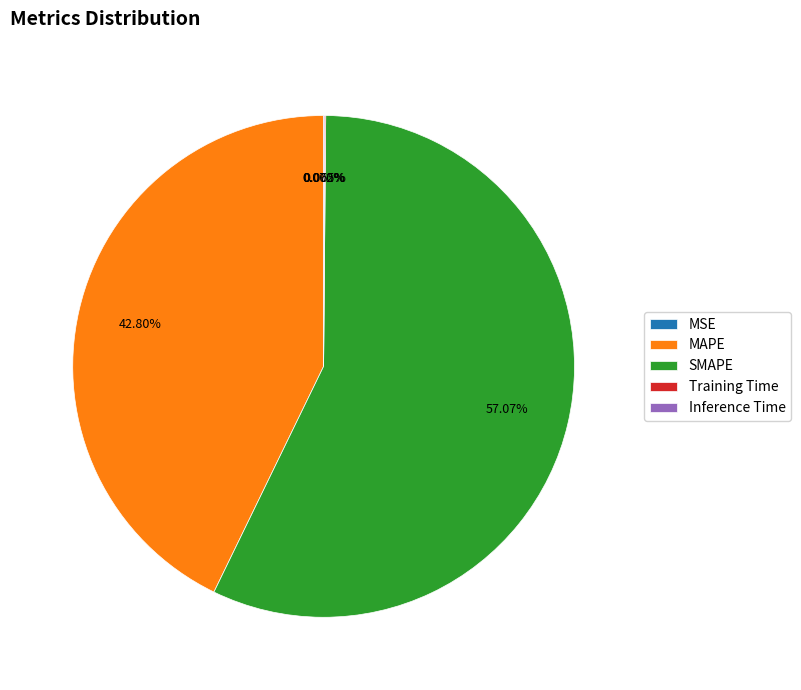

What portion of the pie excludes SMAPE?

42.9%